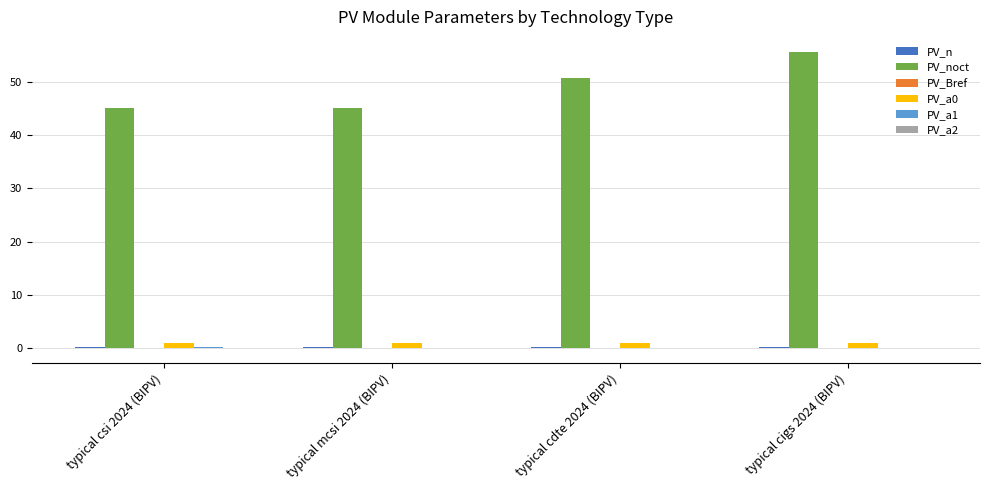

What is the greatest value displayed?

55.7